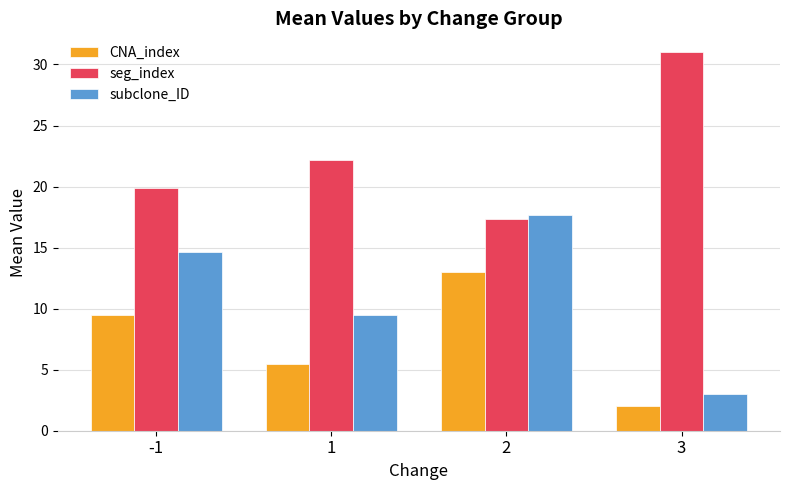

Reading left to right, list all the values displayed in this chart.

CNA_index: -1=9.5	1=5.5	2=13.0	3=2.0
seg_index: -1=19.9	1=22.2	2=17.3	3=31.0
subclone_ID: -1=14.6	1=9.5	2=17.7	3=3.0